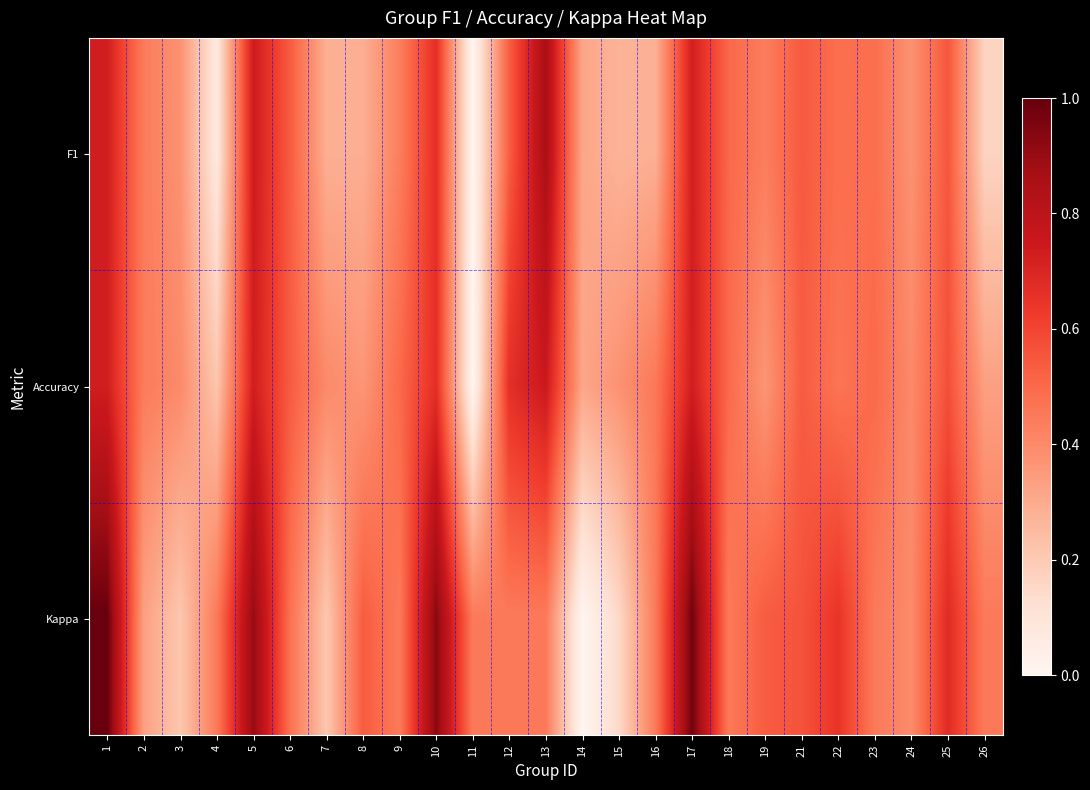

Between 8 and 16, which is larger?

8